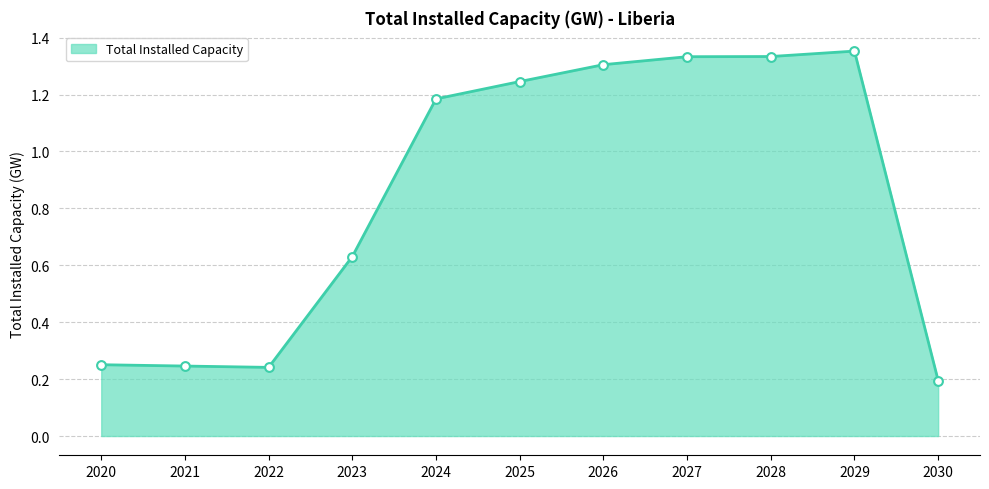

Where is the data nearest to the value 0?

2030